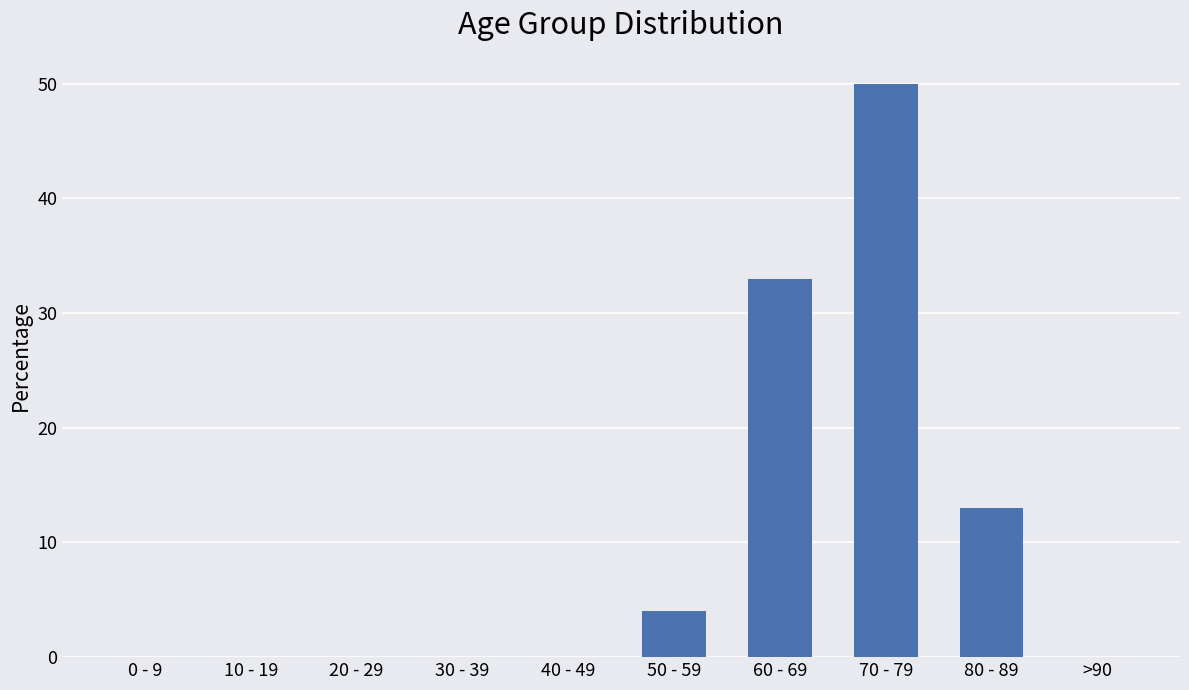

What is the sum of the values at 40 - 49 and 80 - 89?

13